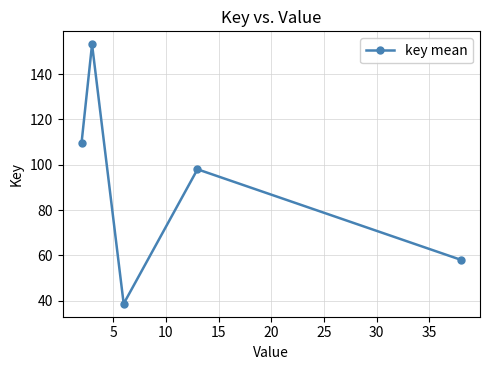

What is the value of the 3rd point from the left?

38.6